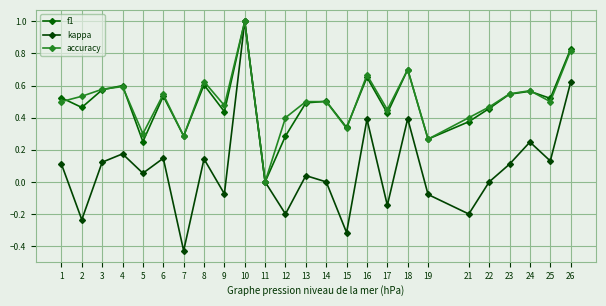

How many data points in f1 are above 0?

24